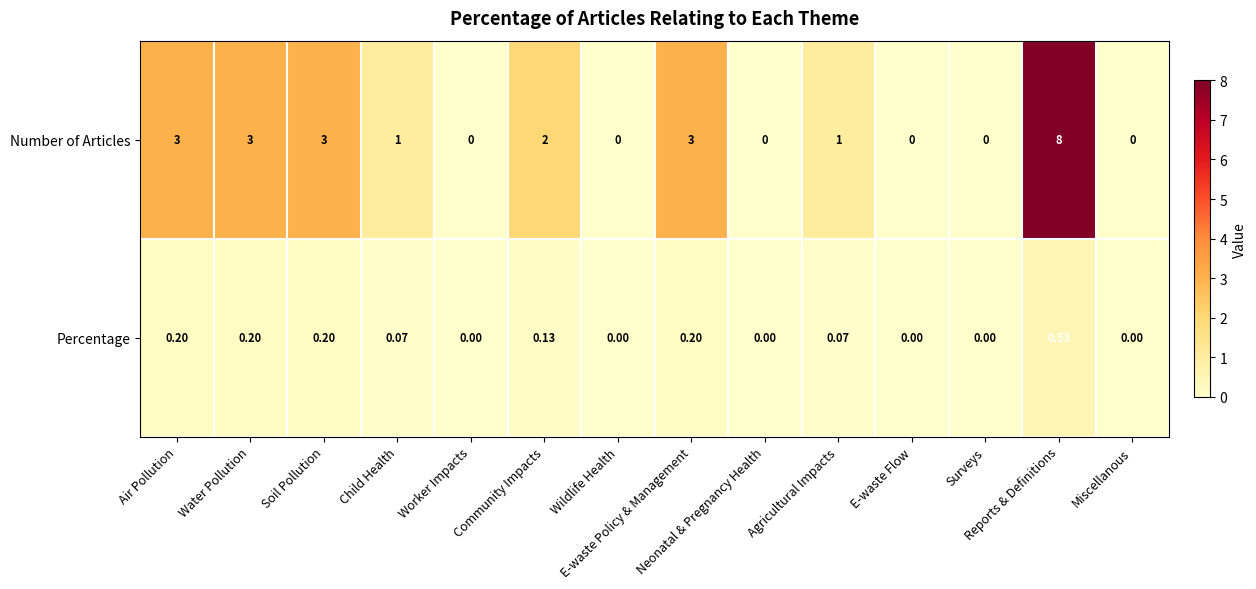

List the series in order of their peak value, highest first.

Number of Articles, Percentage